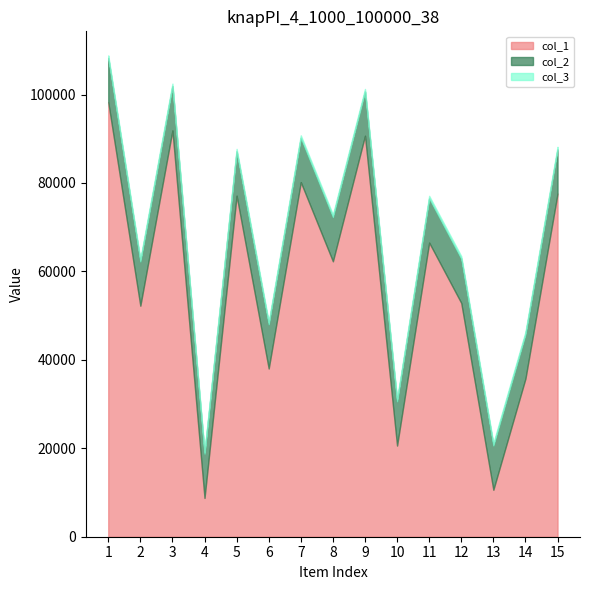

The value of col_1 at 15 is 44365.4. True or false?

False